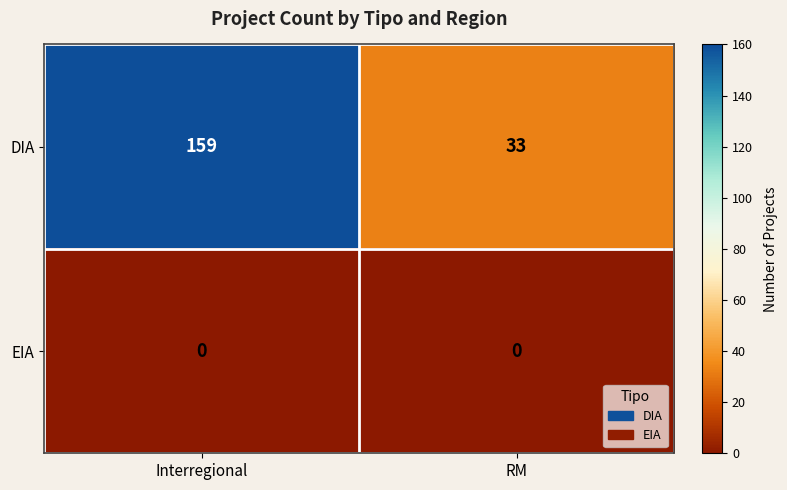

Which label corresponds to the largest value in the chart?

Interregional